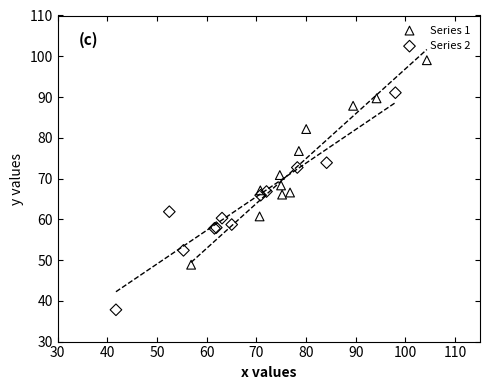

Which series reaches the maximum Y coordinate?

Series 1